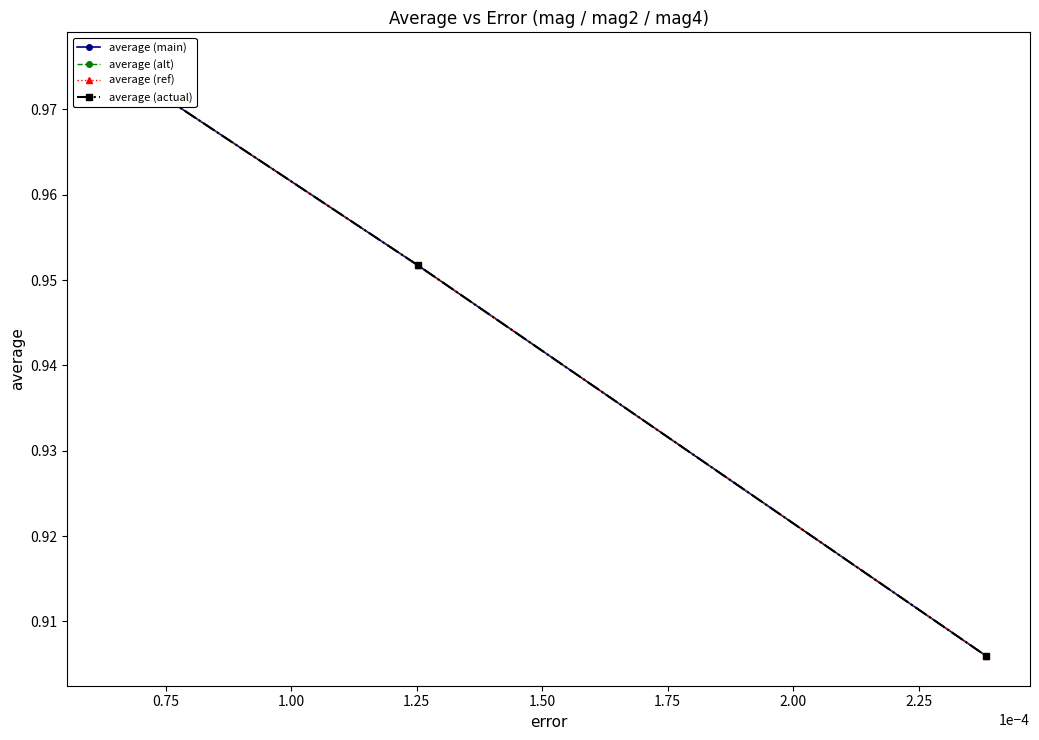

Rank the series at 0.75 from highest to lowest value.

average (main), average (alt), average (ref), average (actual)